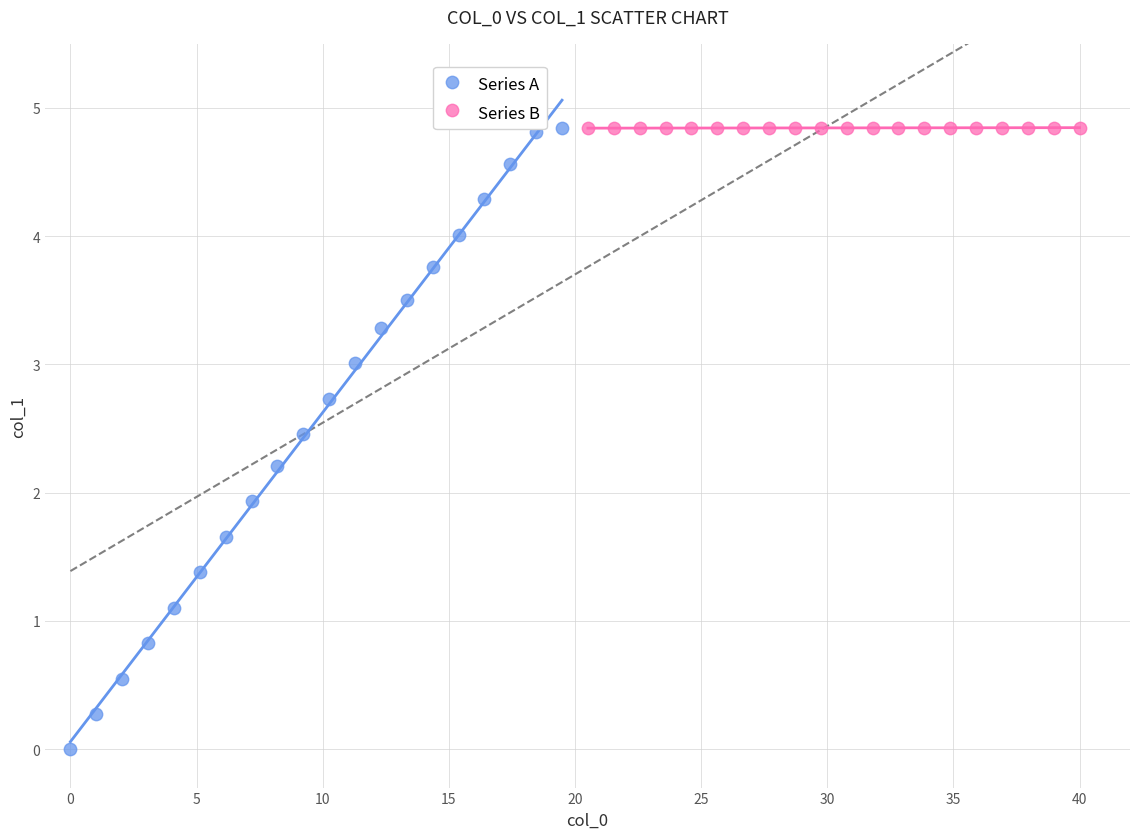

Which series contains the lowest Y value?

Series A